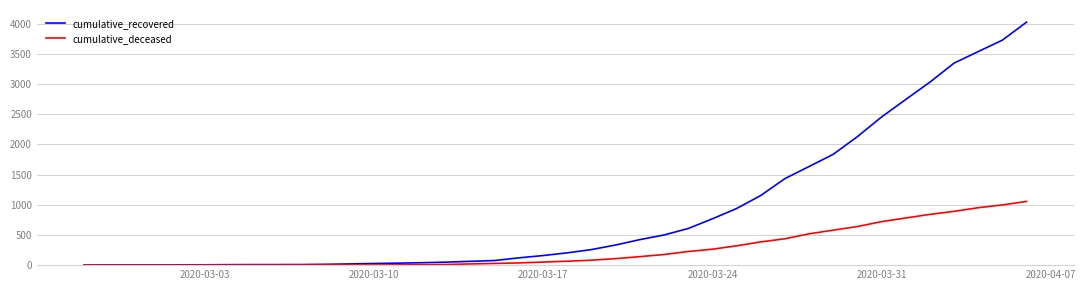

What is the maximum value for cumulative_recovered?

4028